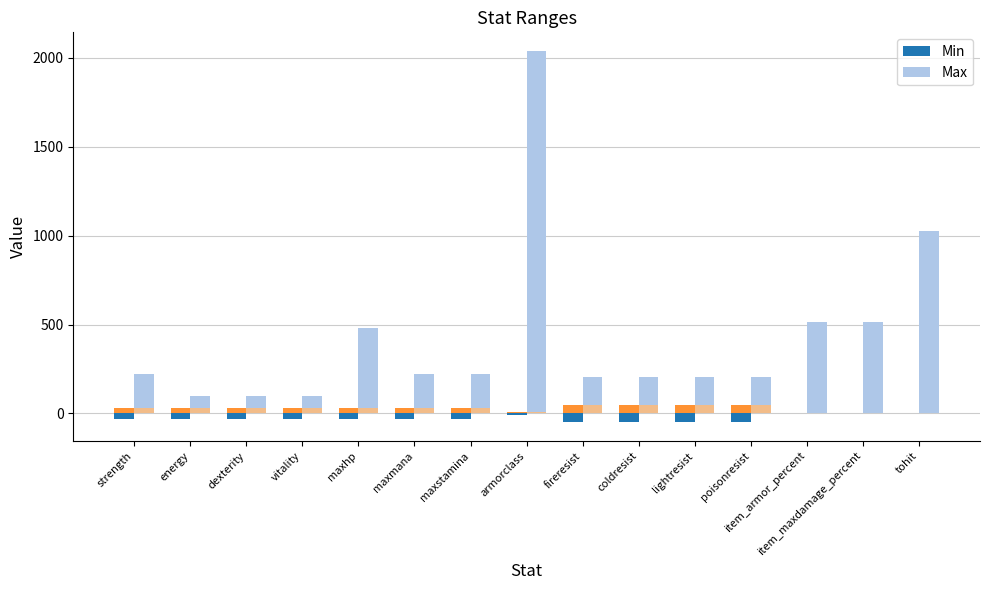

Which category has the highest value across all series?

armorclass